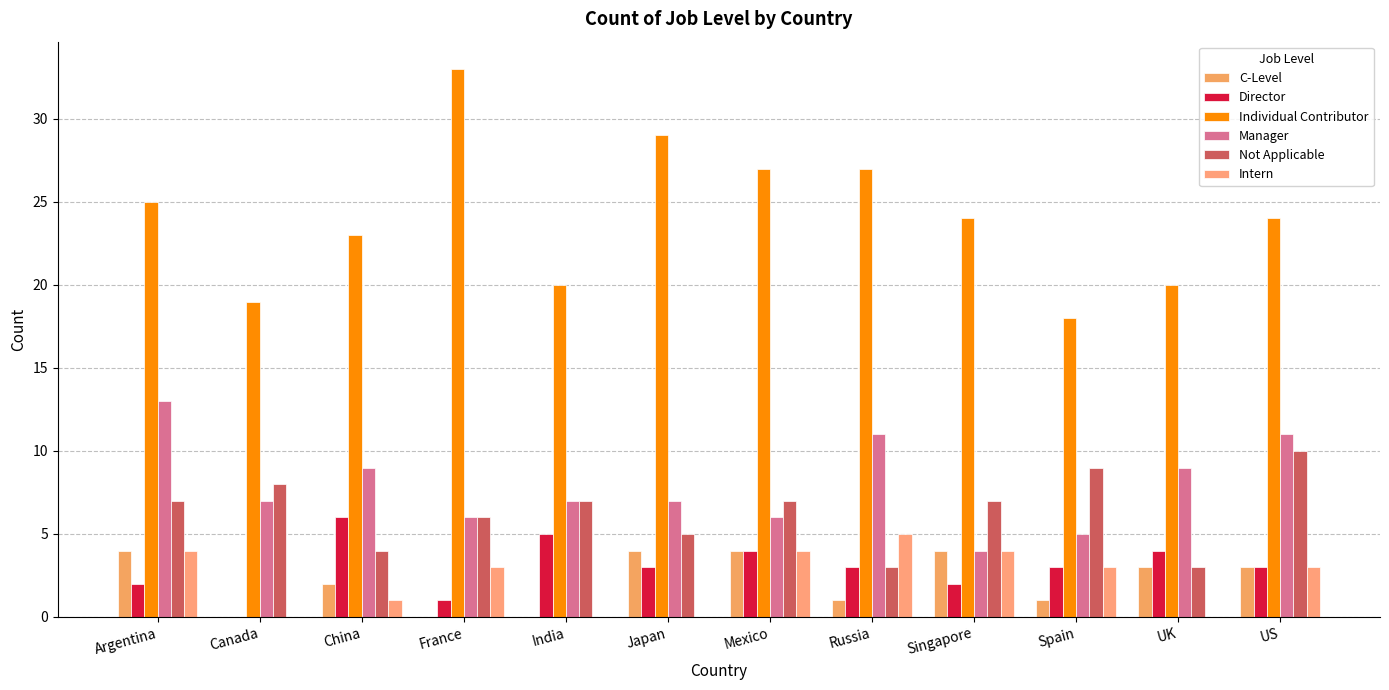

What is the highest value of the Director series?

6